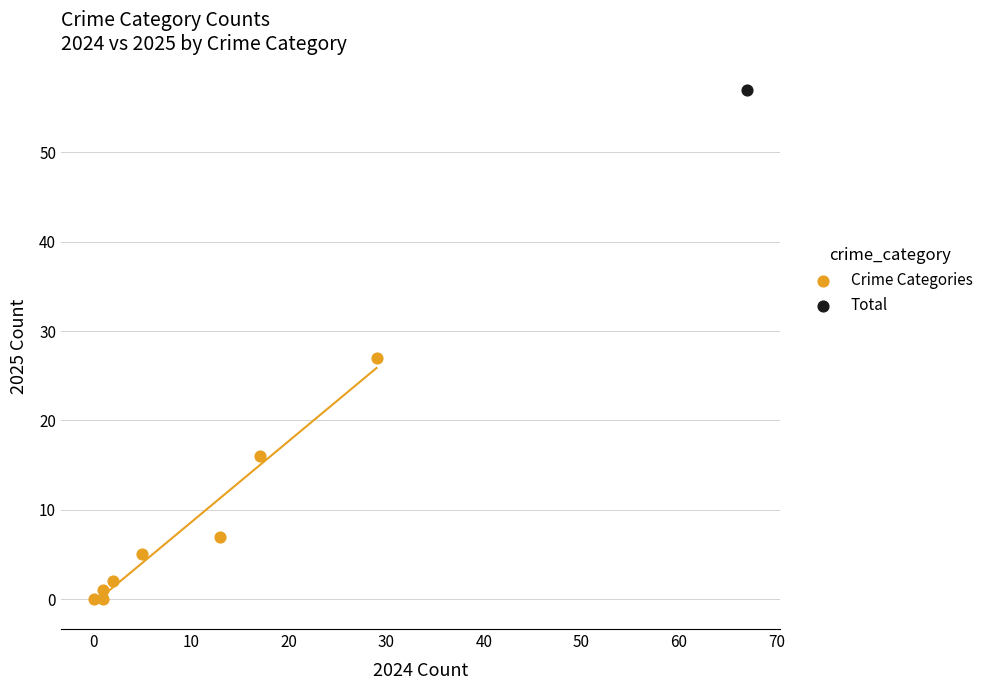

What are all the series names shown in the legend?

Crime Categories, Total